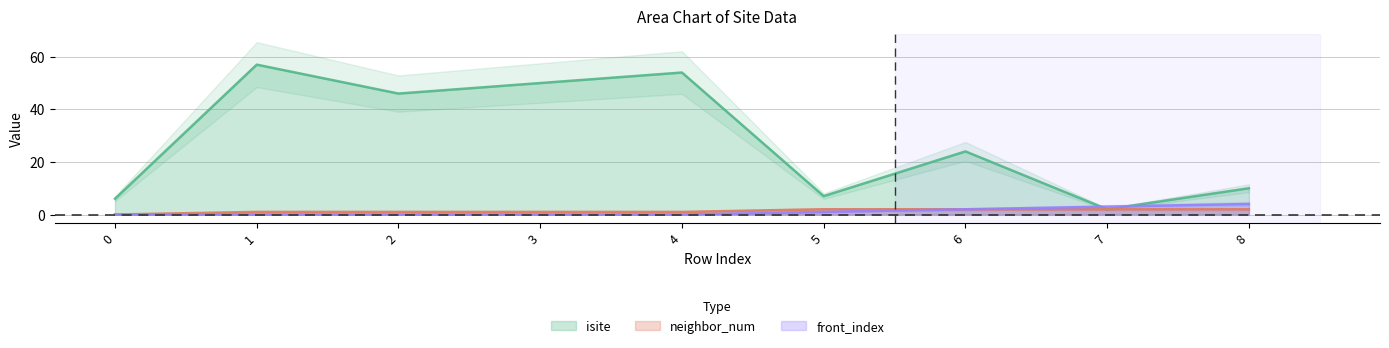

True or false: neighbor_num has more than 1 points higher than both neighbors.

False